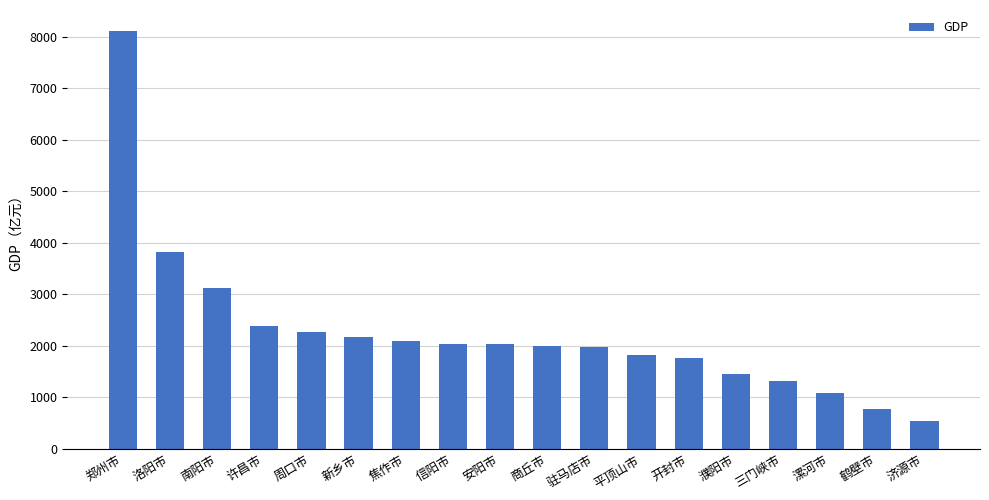

What is the label of the 9th bar from the right?

商丘市